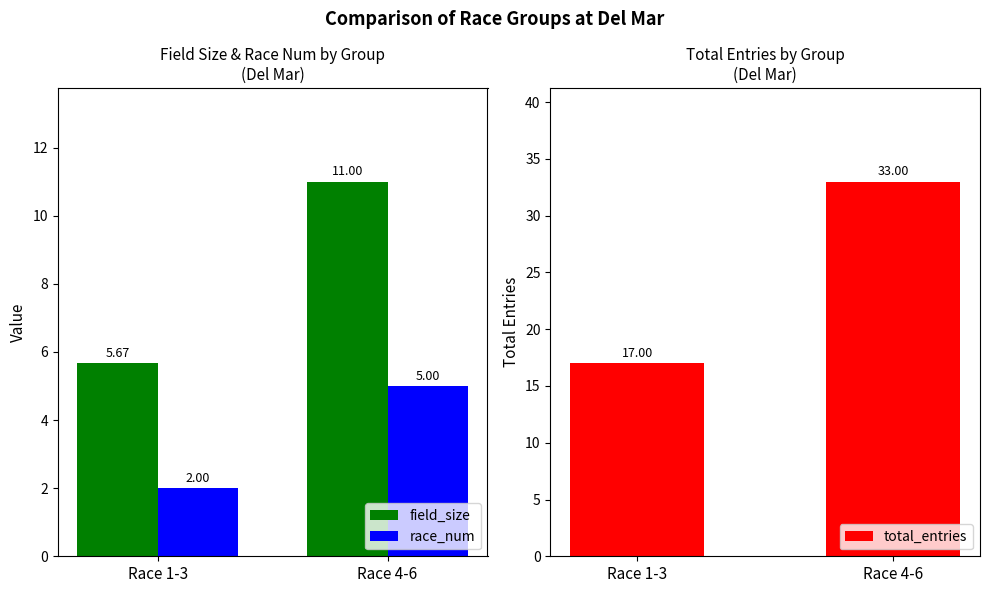

What is the average value of the race_num series?

3.5